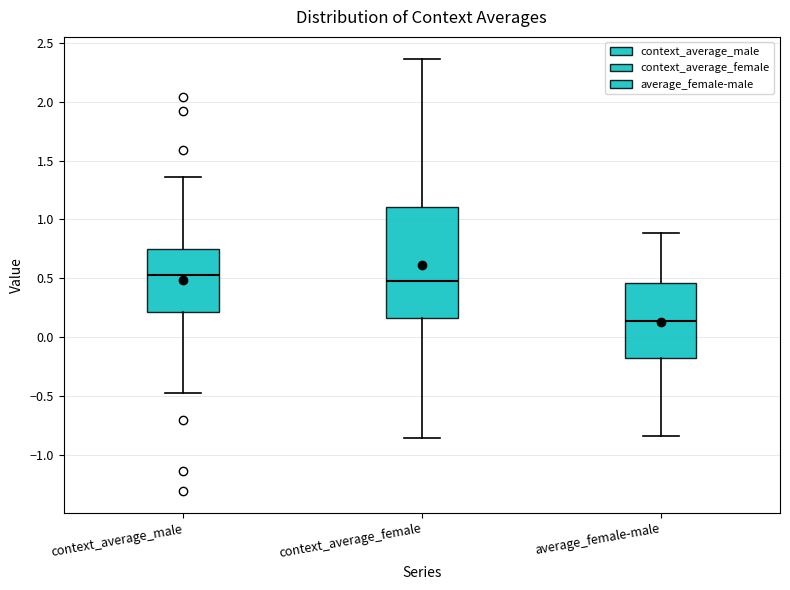

Which box's median line is the lowest?

average_female-male